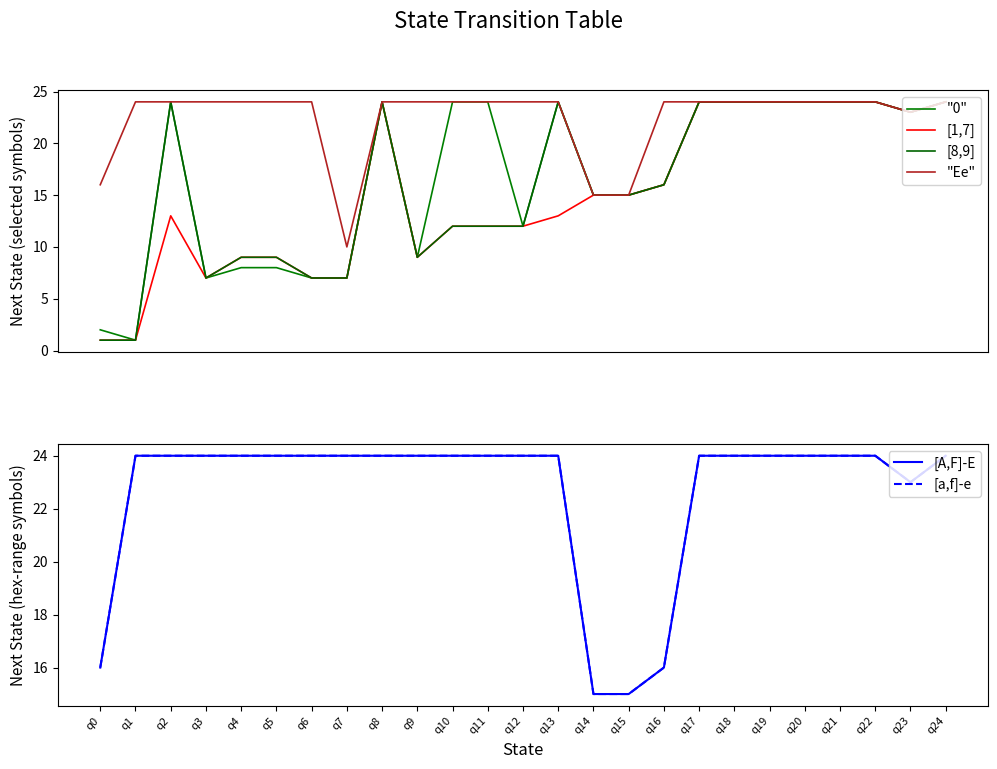

What is the difference between the maximum and minimum values in the "0" series?

23